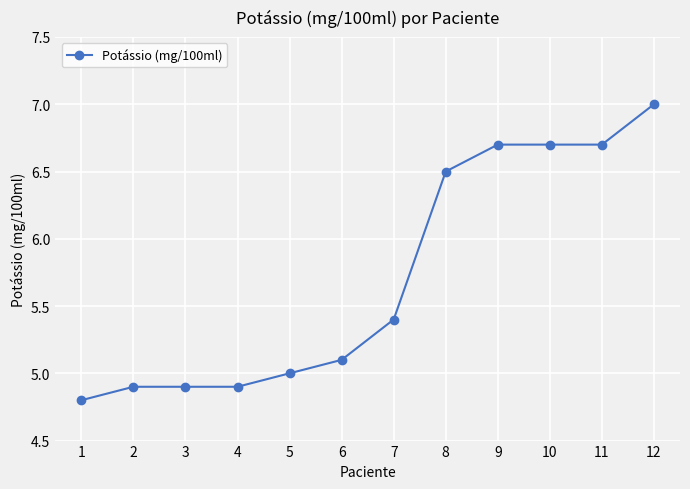

What is the value of the 1st point from the left?

4.8